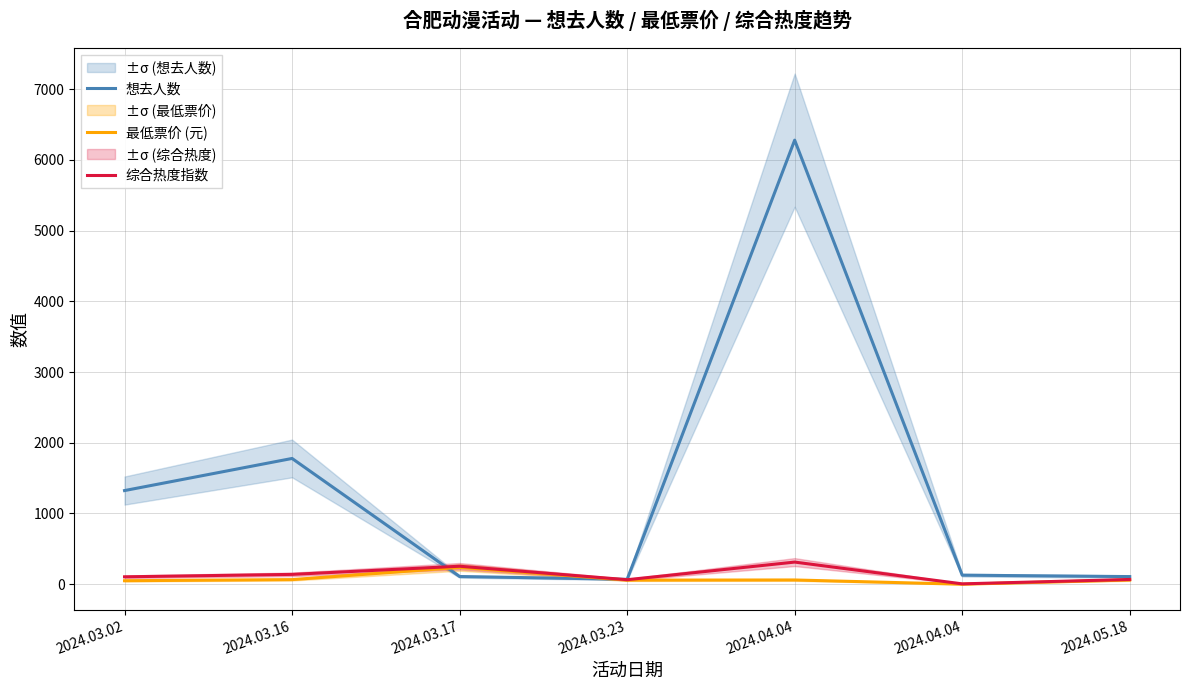

After their last crossing, which series has the higher values: 综合热度指数 or 想去人数?

想去人数